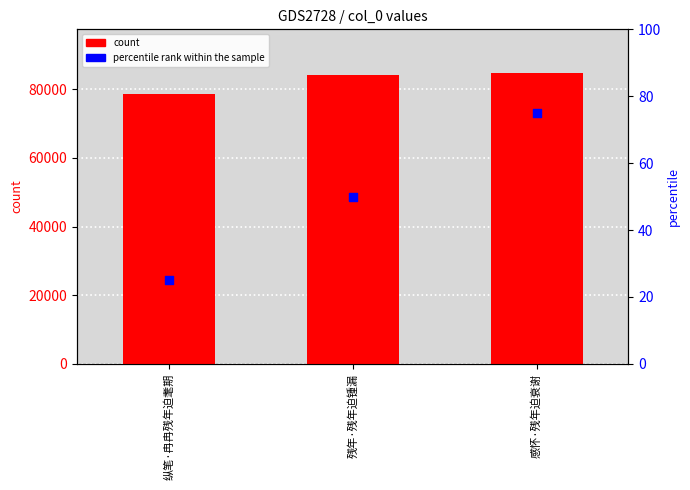

Is the value of col_0 at 残年·残年迫锺漏 greater than the value of percentile rank within the sample at 纵笔·冉冉残年迫耄期?

Yes